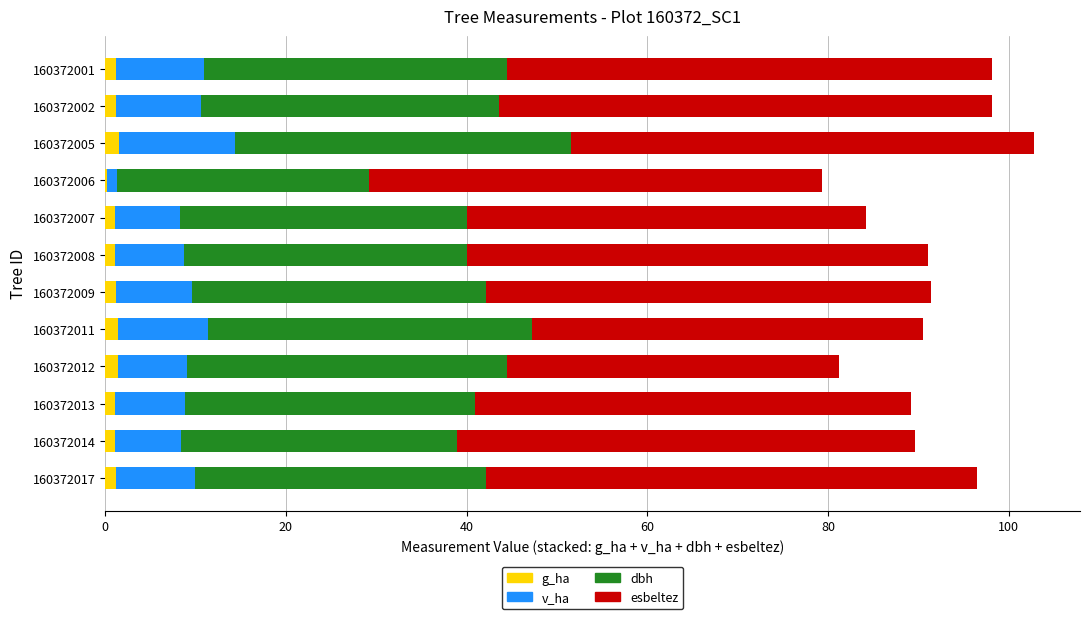

What are all the series names shown in the legend?

g_ha, v_ha, dbh, esbeltez